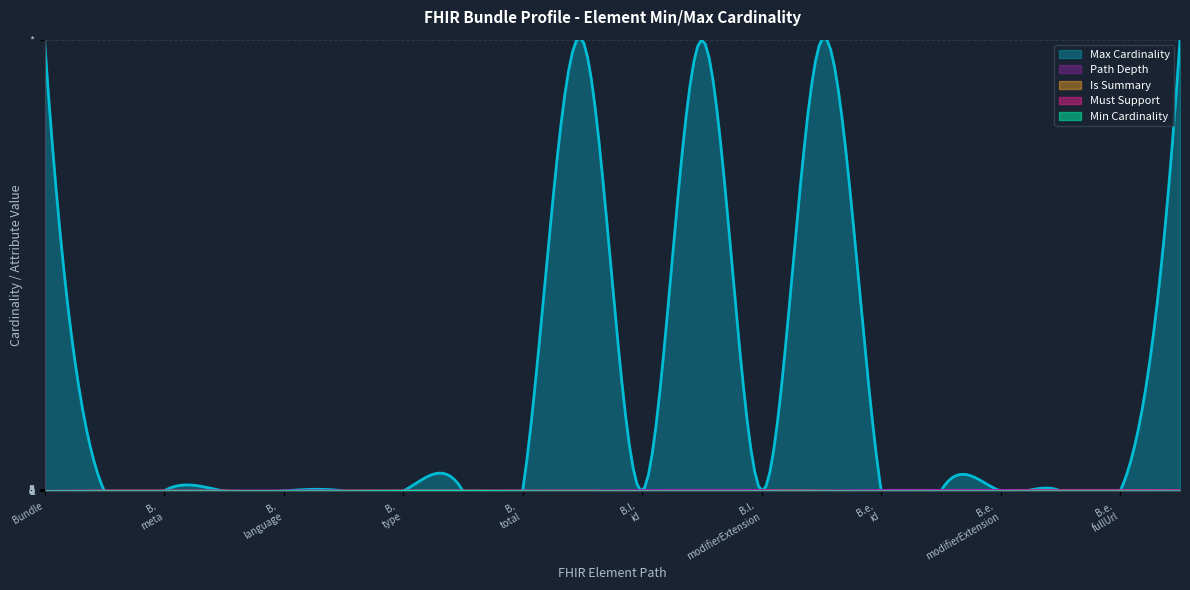

What is the label of the 20th point from the right?

Bundle